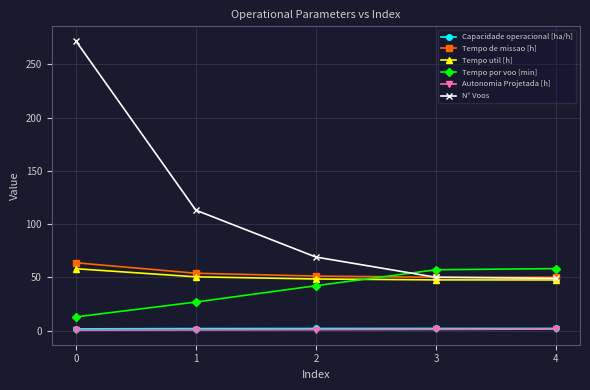

Which series has the largest total across all categories?

N° Voos